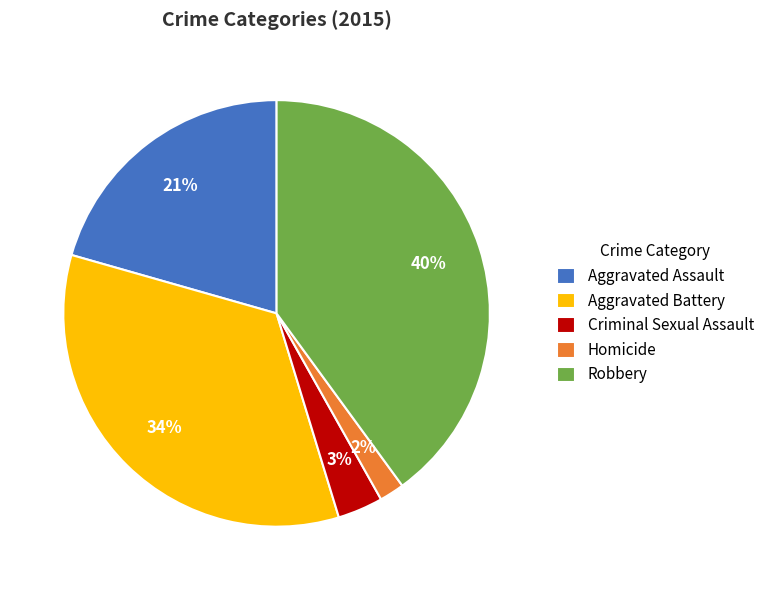

Which category has the biggest portion of the pie?

Robbery